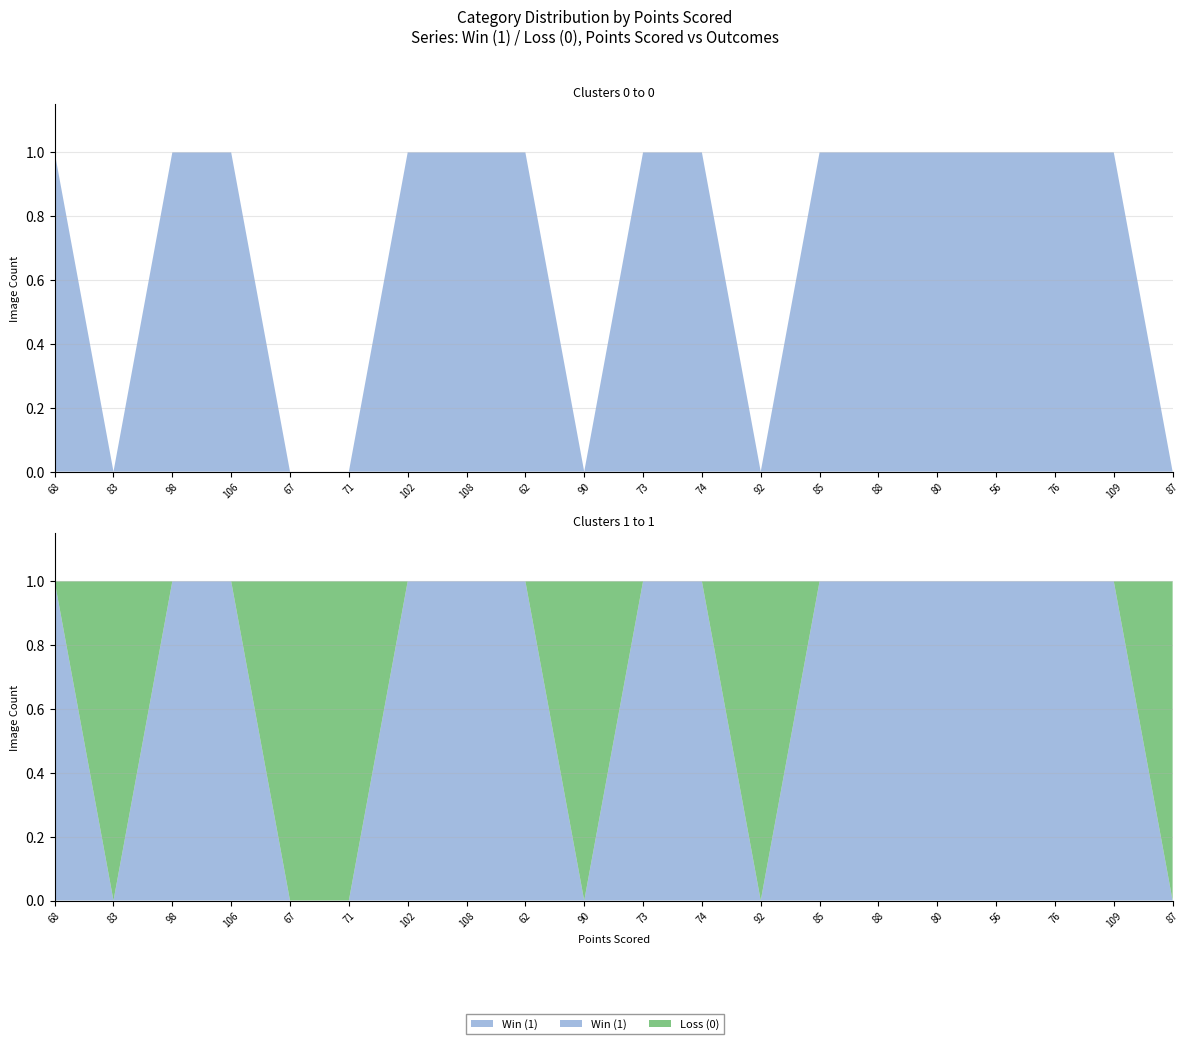

Reading left to right, list all the values displayed in this chart.

Win (1): 68=1	83=0	98=1	106=1	67=0	71=0	102=1	108=1	62=1	90=0	73=1	74=1	92=0	85=1	88=1	80=1	56=1	76=1	109=1	87=0
Loss (0): 68=0	83=1	98=0	106=0	67=1	71=1	102=0	108=0	62=0	90=1	73=0	74=0	92=1	85=0	88=0	80=0	56=0	76=0	109=0	87=1